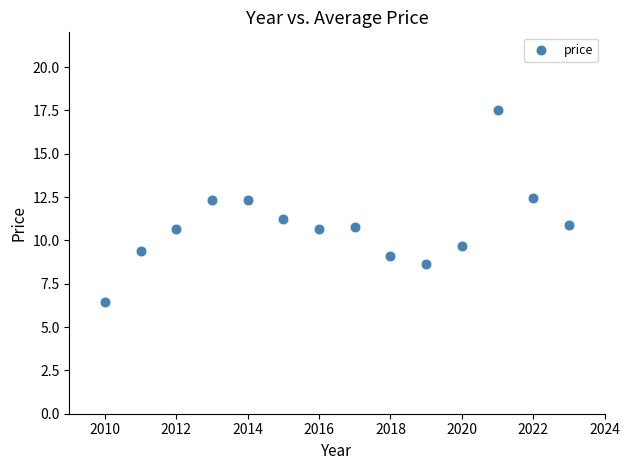

What is the range of Y values (max minus min)?

11.1